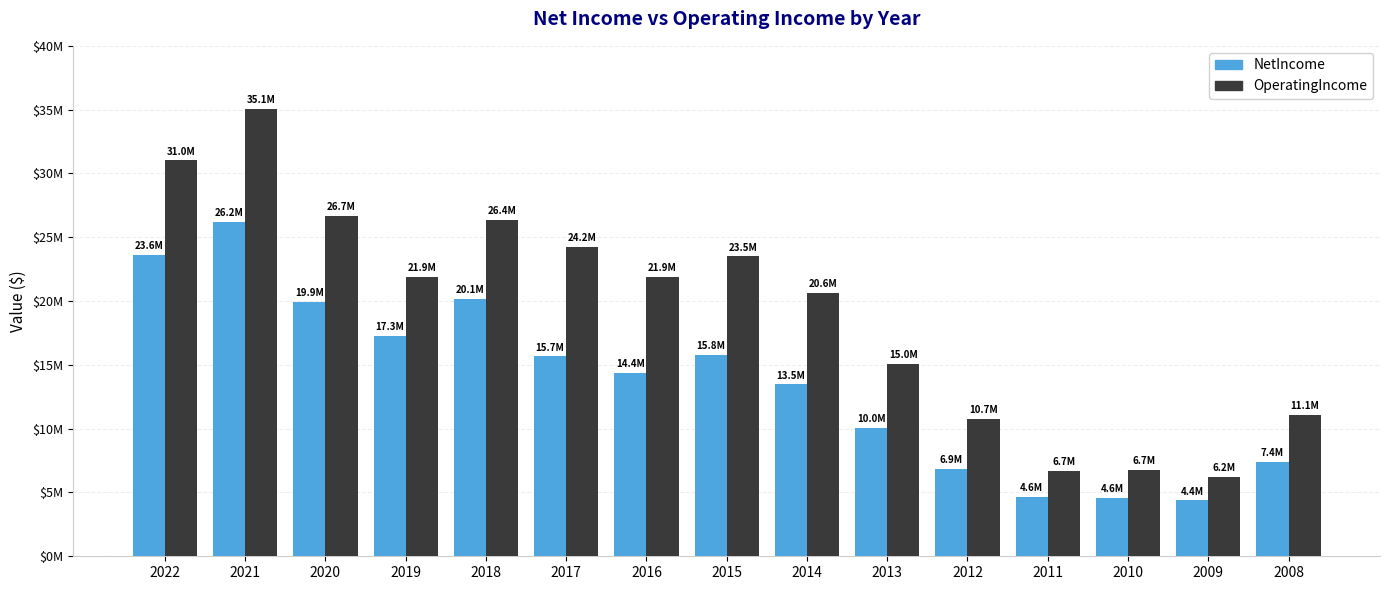

Are the bars grouped side by side (vs. stacked)?

Yes